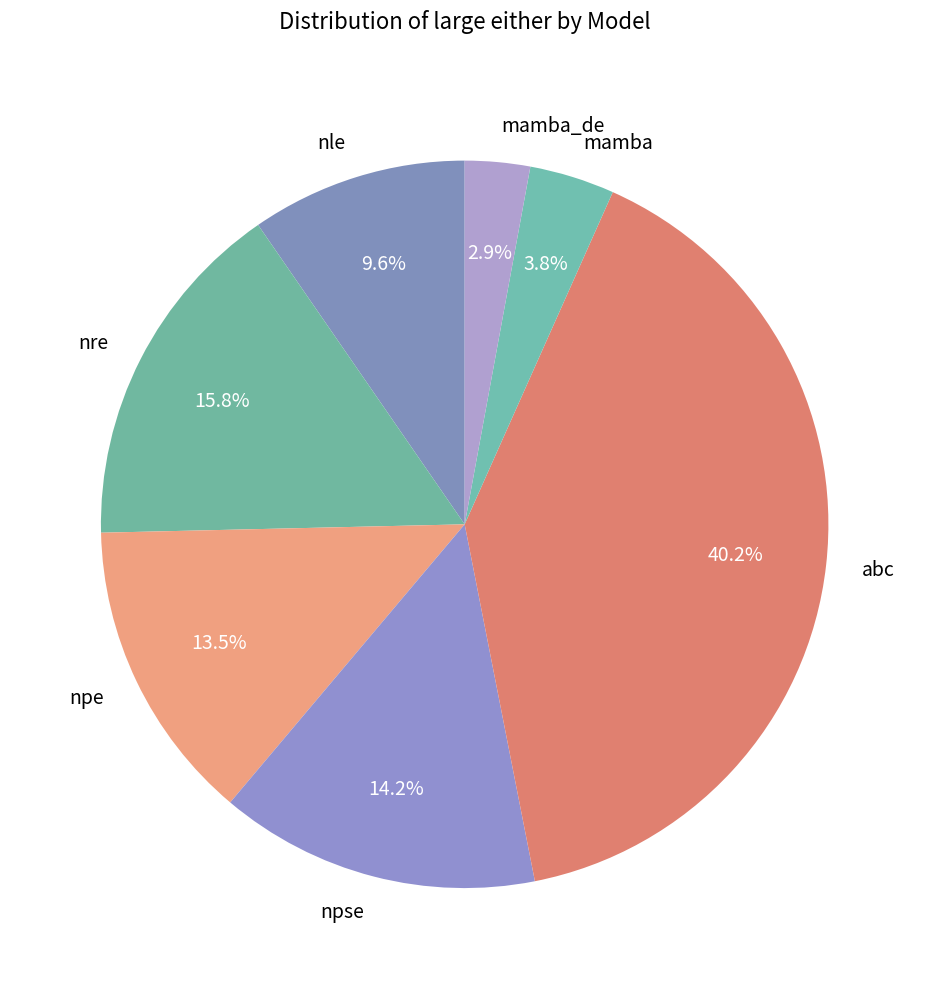

To the nearest percent, what is the combined percentage of mamba and nle?

13%